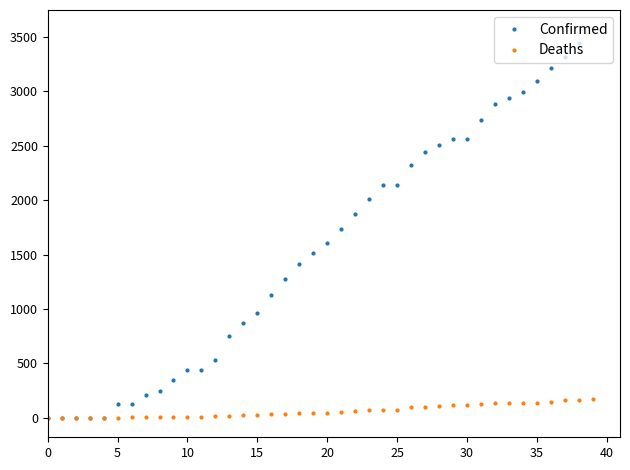

List the series in order of their peak value, lowest first.

Deaths, Confirmed